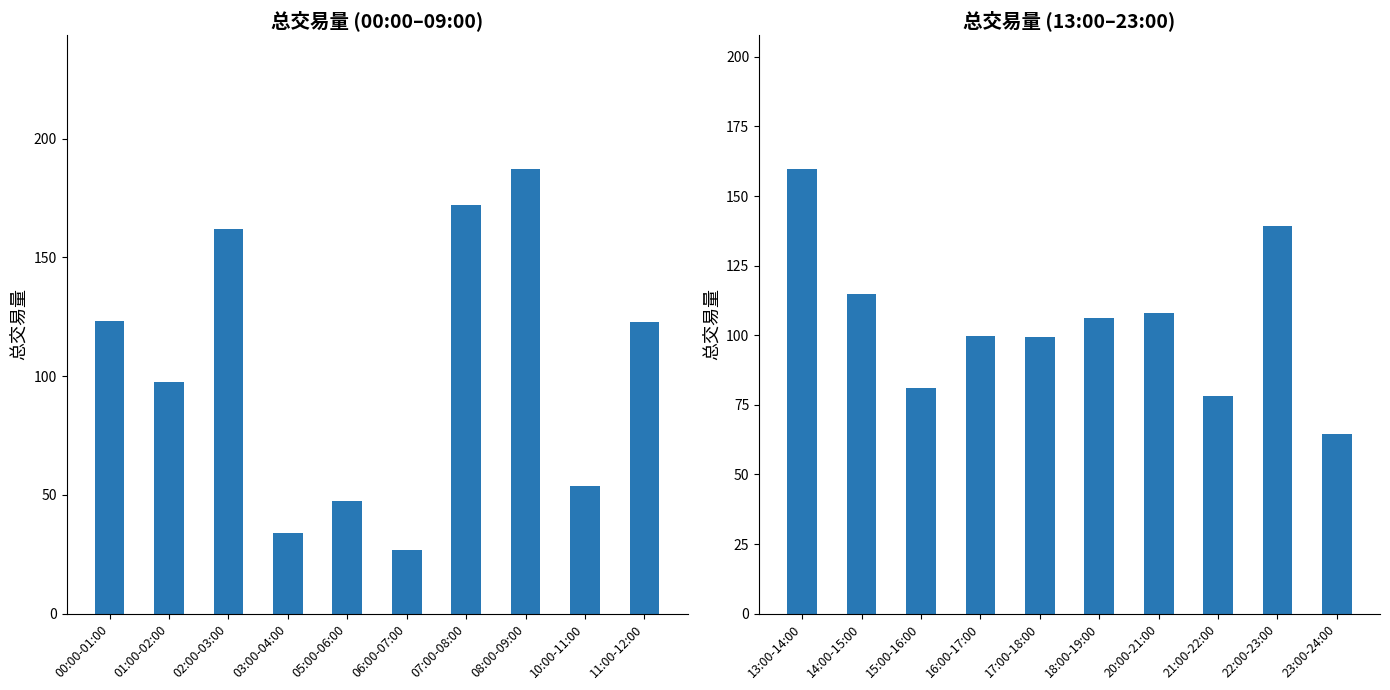

Reading right to left, what are all the values shown in this chart?

总交易量(前10时段): 122.6	53.9	187.4	172.3	26.6	47.6	33.9	161.8	97.6	123.0
总交易量(后10时段): 64.4	139.4	78.0	107.9	106.2	99.4	99.6	81.1	114.7	159.8